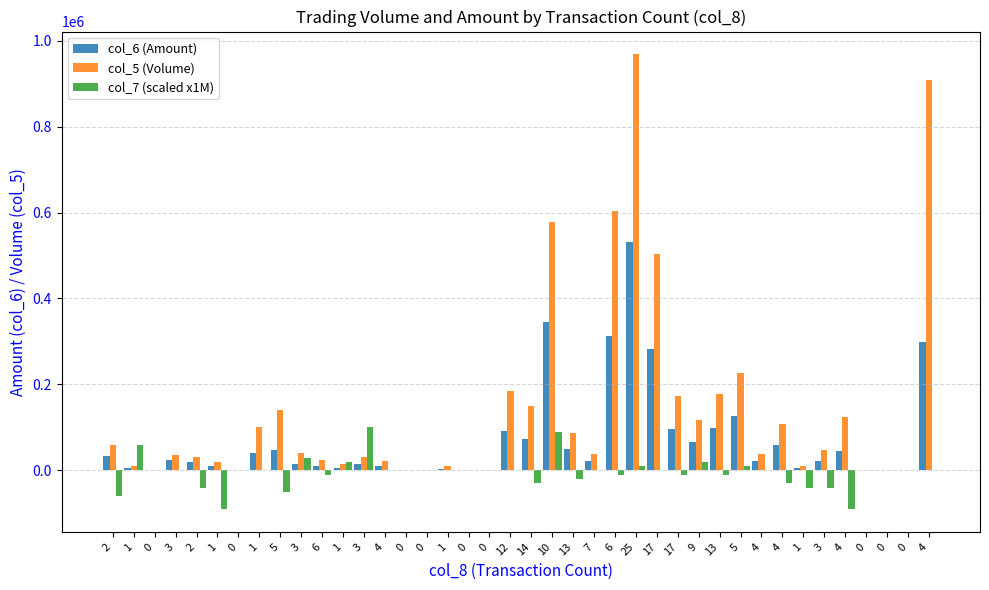

Rank the series at 14 from highest to lowest value.

col_5 (Volume), col_6 (Amount), col_7 (scaled x1M)